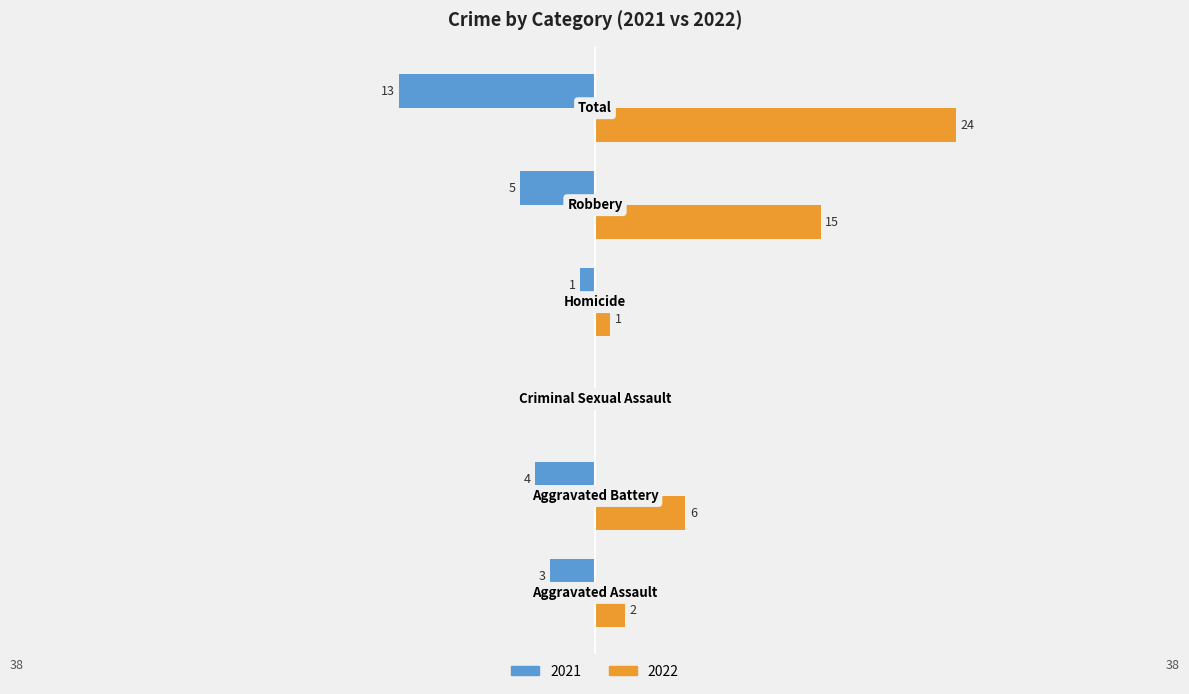

What are all the series names shown in the legend?

2021, 2022